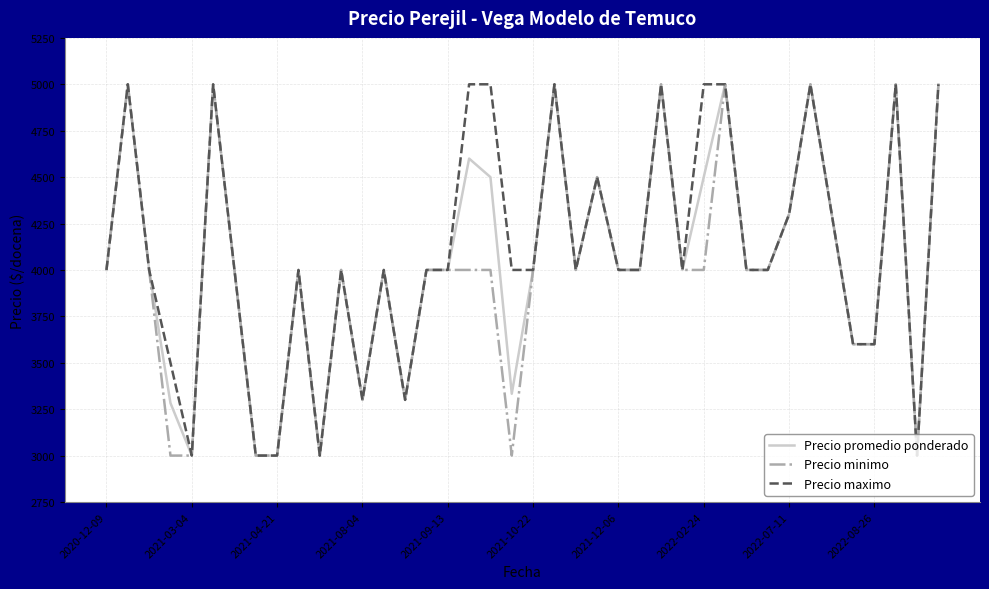

What is the lowest value of the Precio promedio ponderado series?

3000